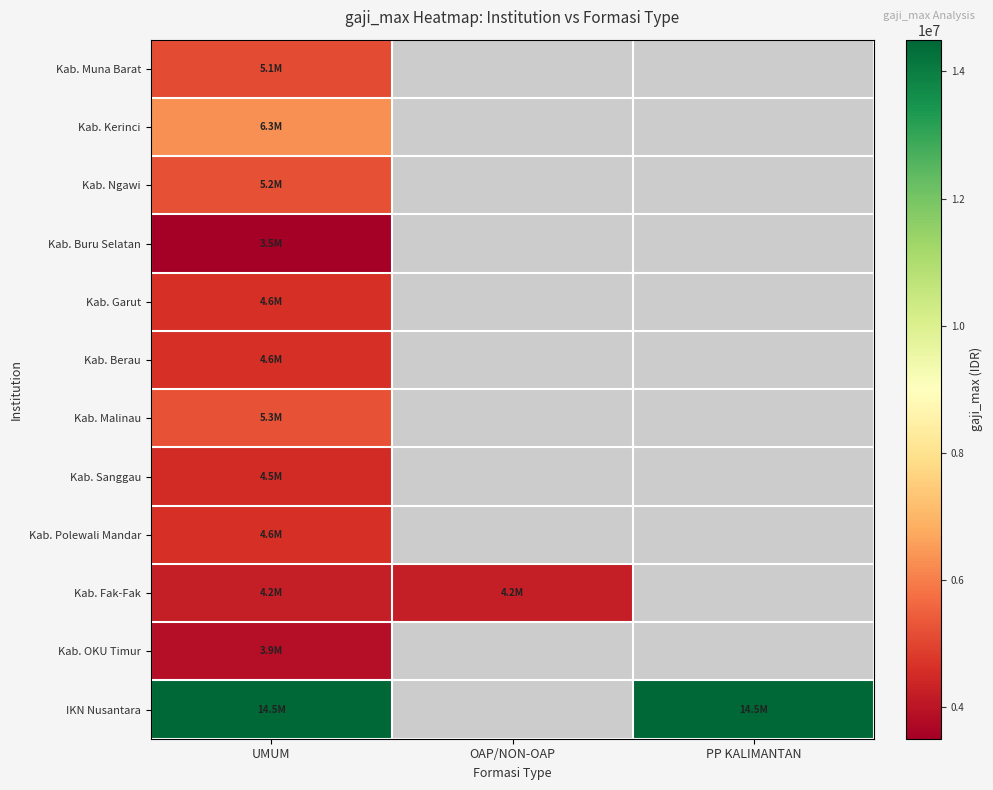

True or false: Kab. Berau has a value of 1395994.0 at UMUM.

False